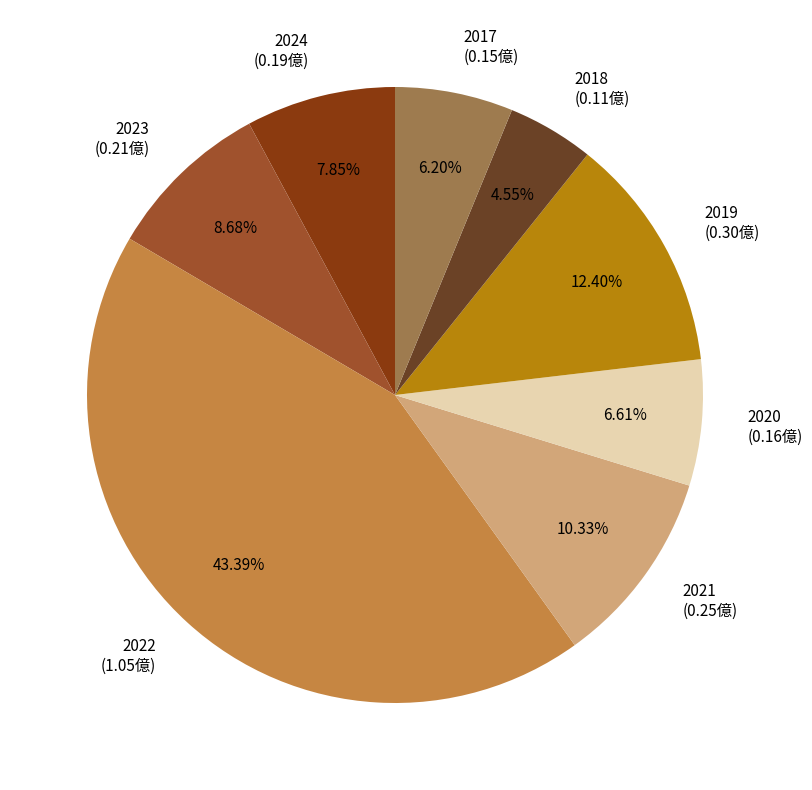

Which slice is the largest?

2022